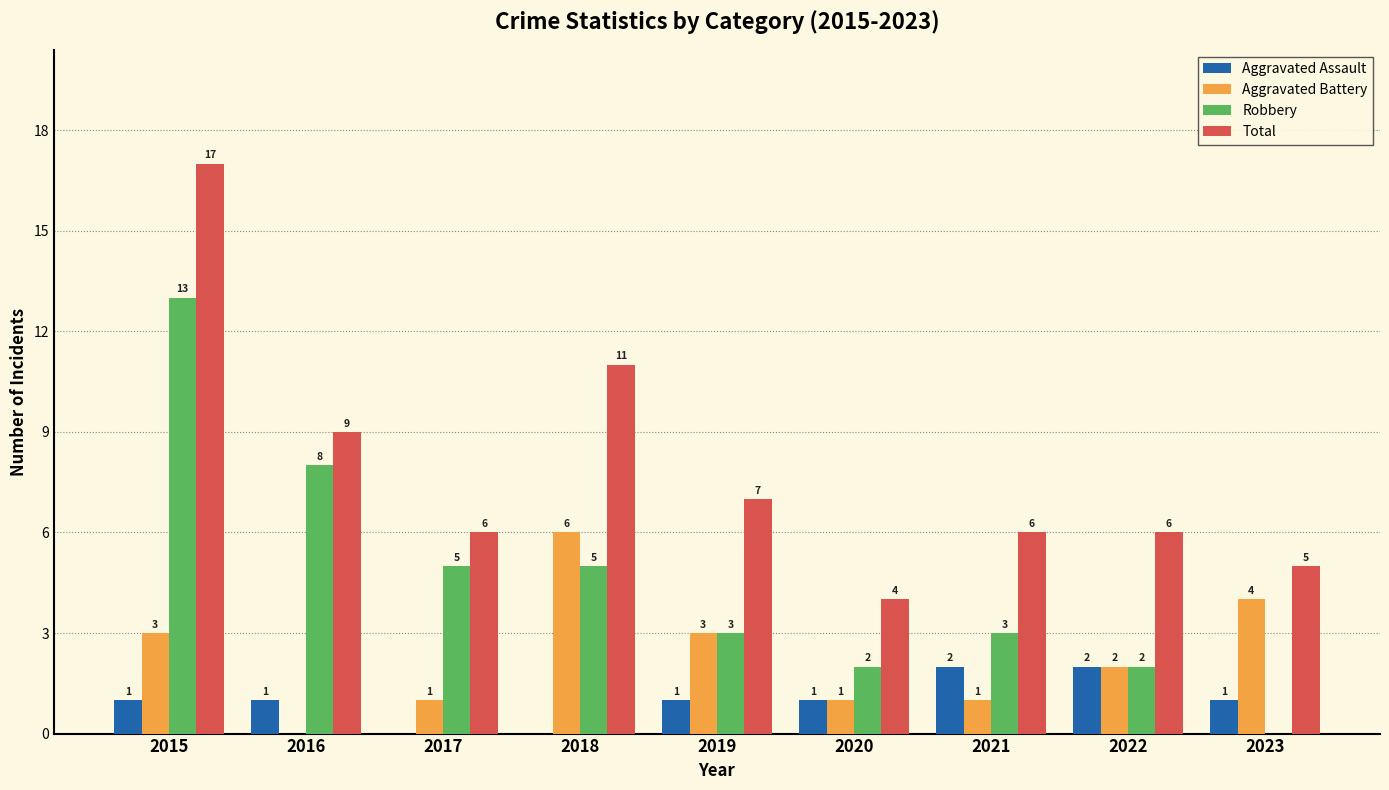

What is the sum of all Aggravated Battery values?

21